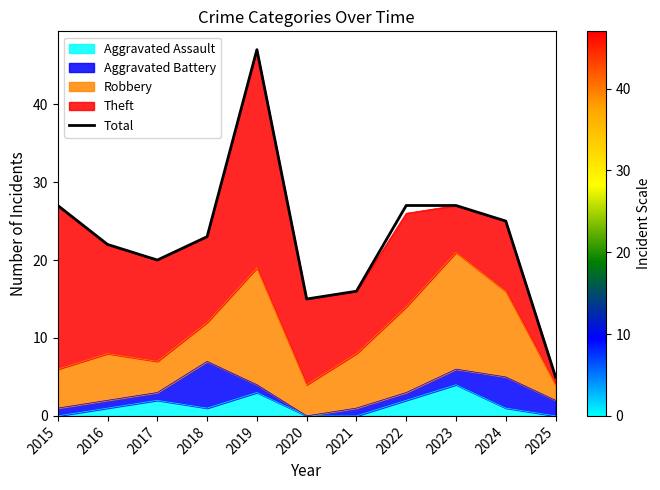

True or false: the data shows 16 at 2024.

False